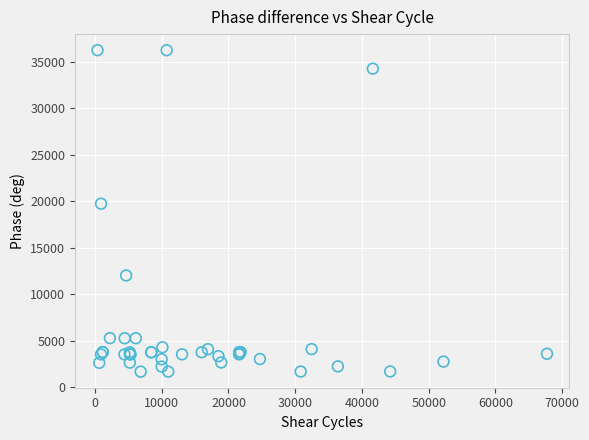

What Y value in the scatter plot is closest to 18967?

19744